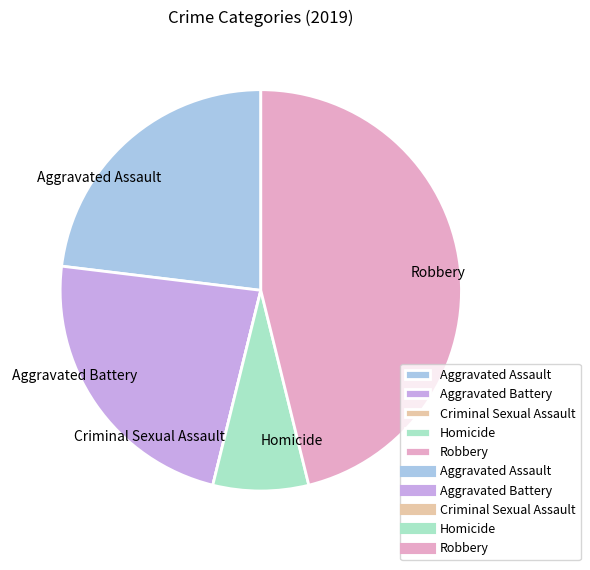

True or false: Aggravated Assault accounts for 30% of the total.

False